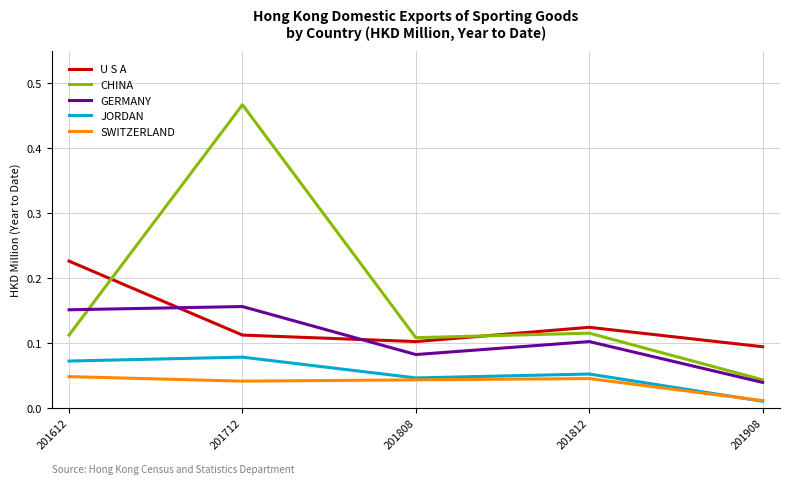

Is the value of GERMANY at 201812 greater than the value of U S A at 201908?

Yes